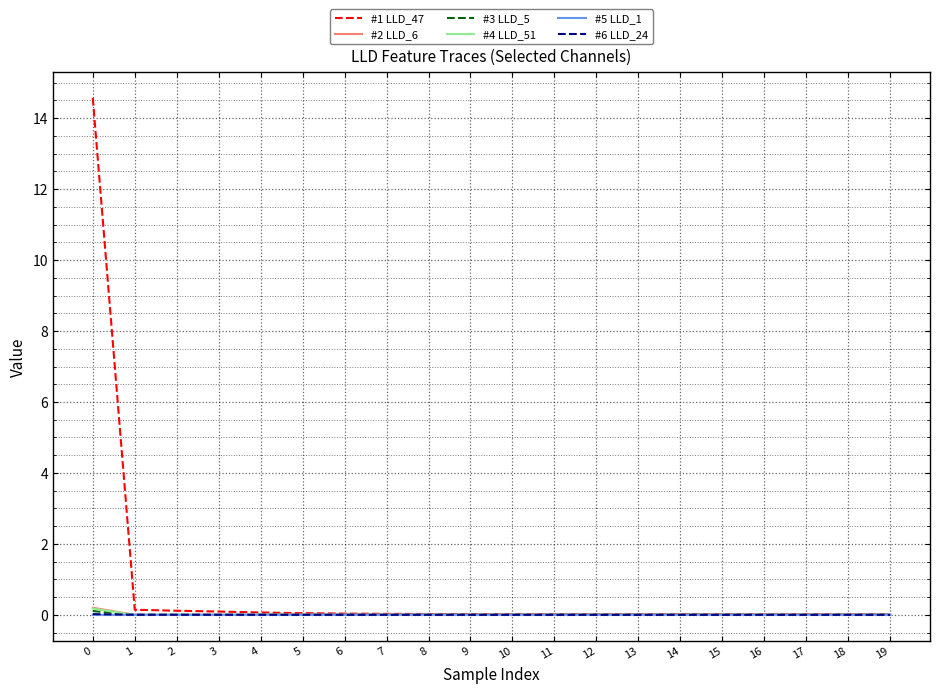

Which series has the largest total across all categories?

#1 LLD_47